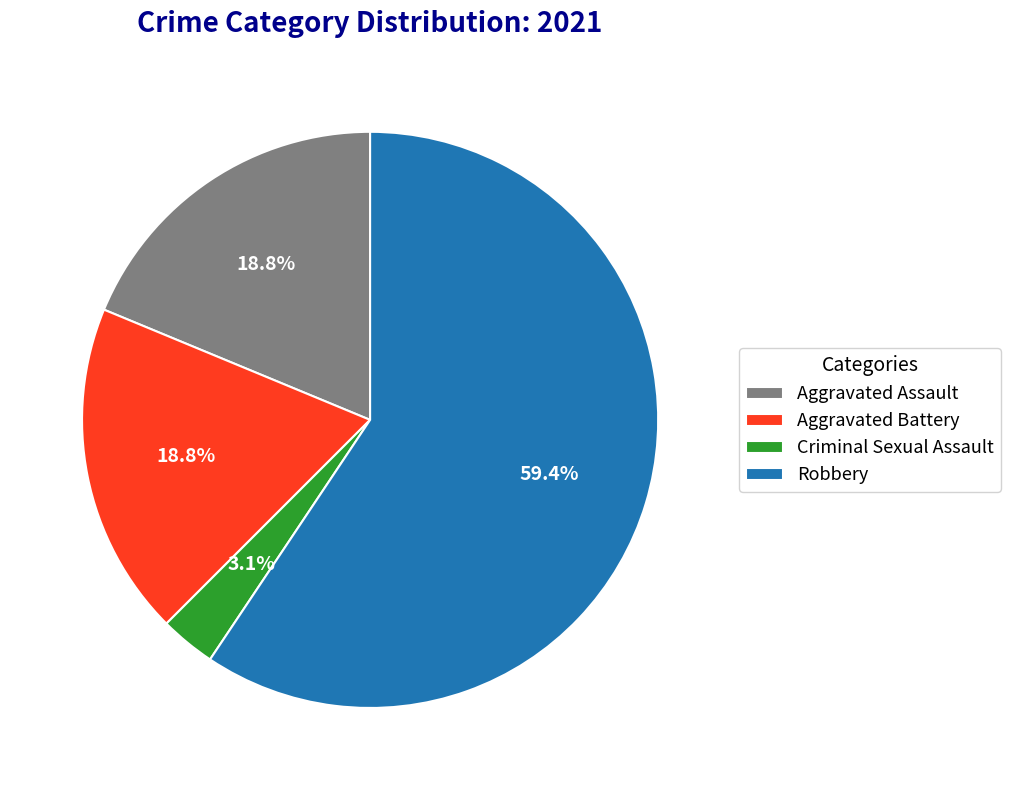

Which category has the biggest portion of the pie?

Robbery